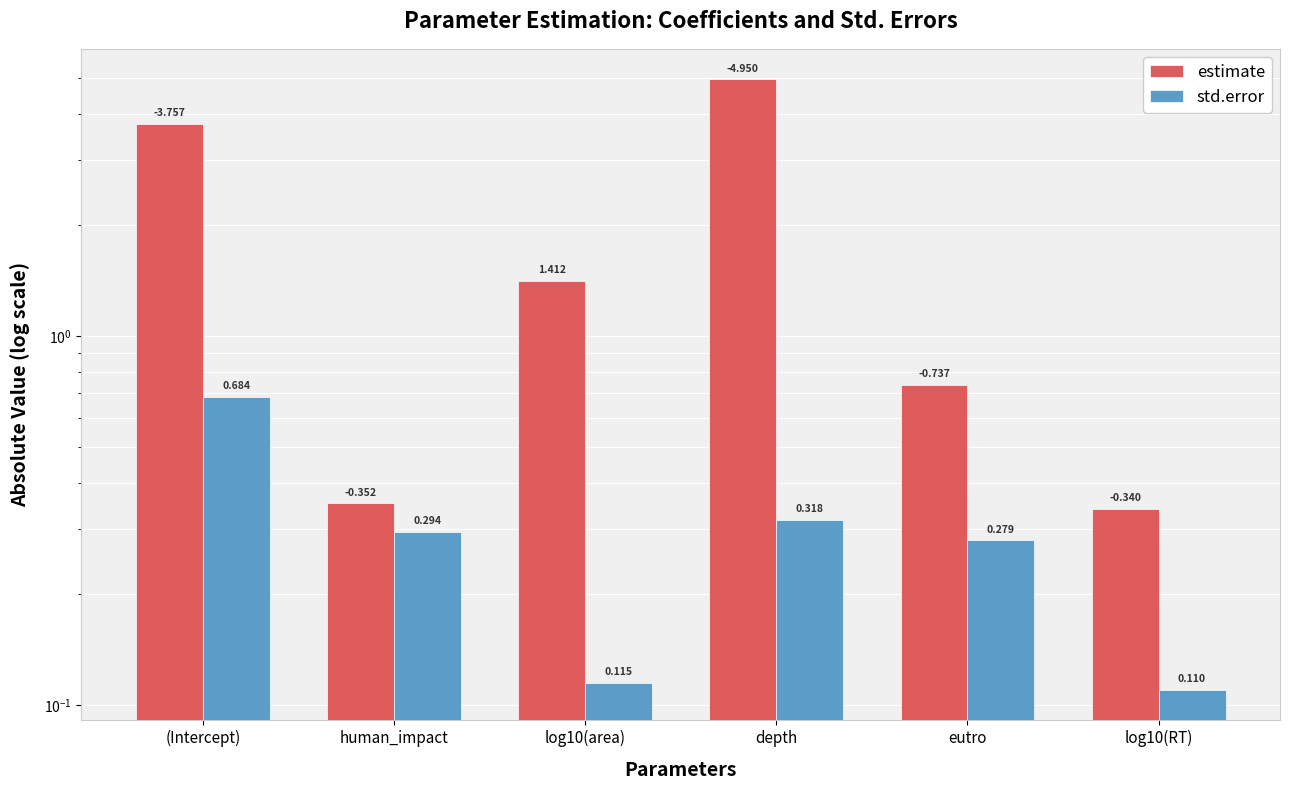

Rank the categories by estimate value from lowest to highest.

log10(RT), human_impact, eutro, log10(area), (Intercept), depth